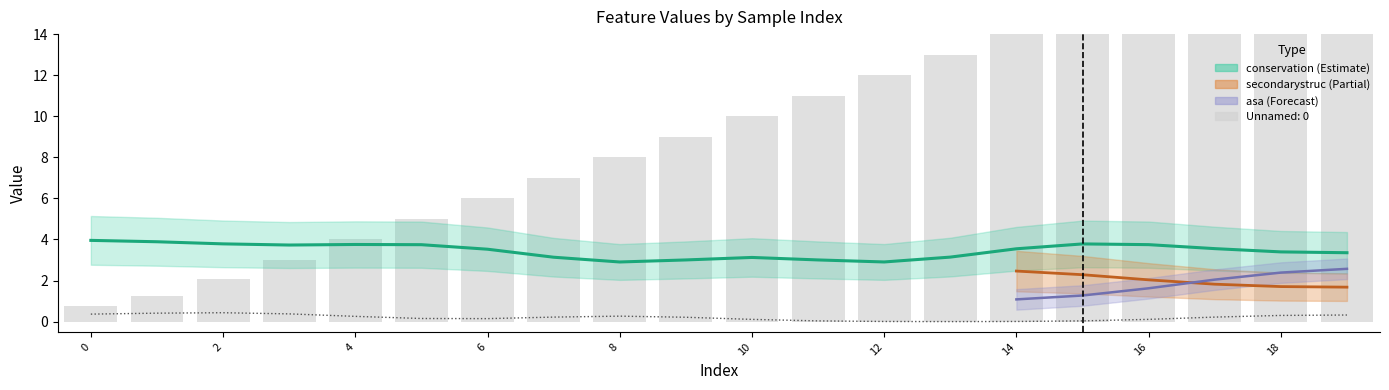

The Unnamed: 0 series shows 1 at 1. True or false?

False